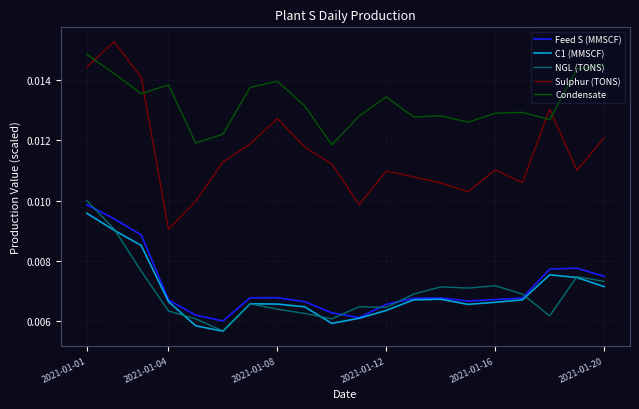

True or false: Feed S (MMSCF) and Condensate intersect in this chart.

False